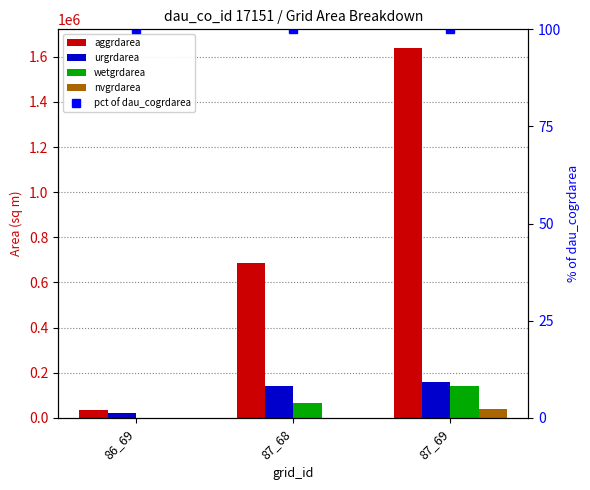

What is the sum of all aggrdarea values?

2363400